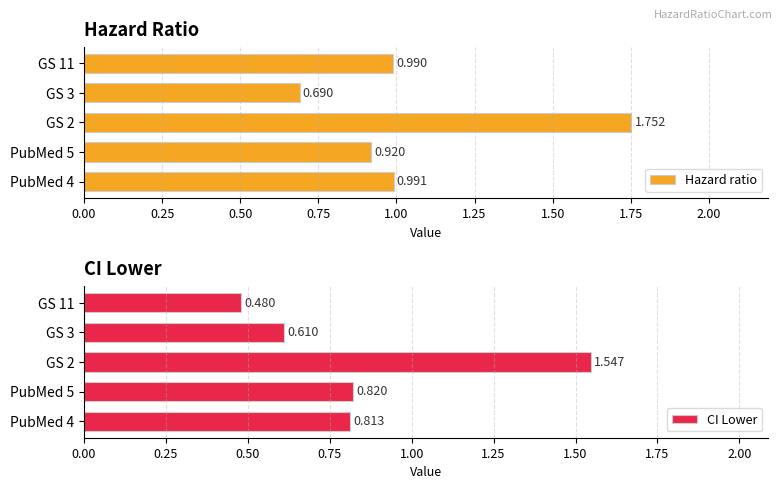

What is the value of the Hazard ratio bar at the 3rd from the left?

1.8